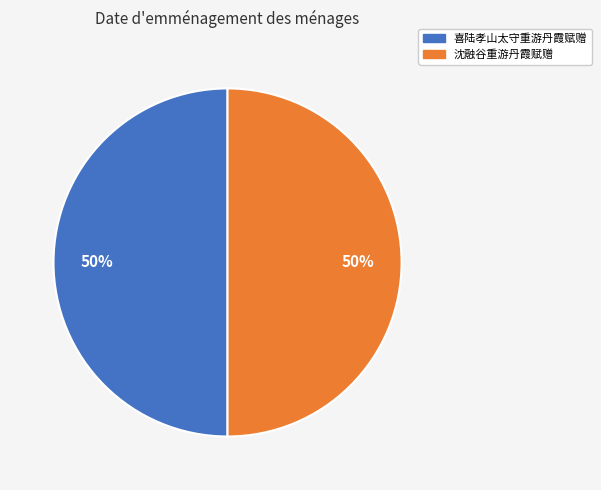

Combined, do 喜陆孝山太守重游丹霞赋赠 and 沈融谷重游丹霞赋赠 account for over 50%?

Yes